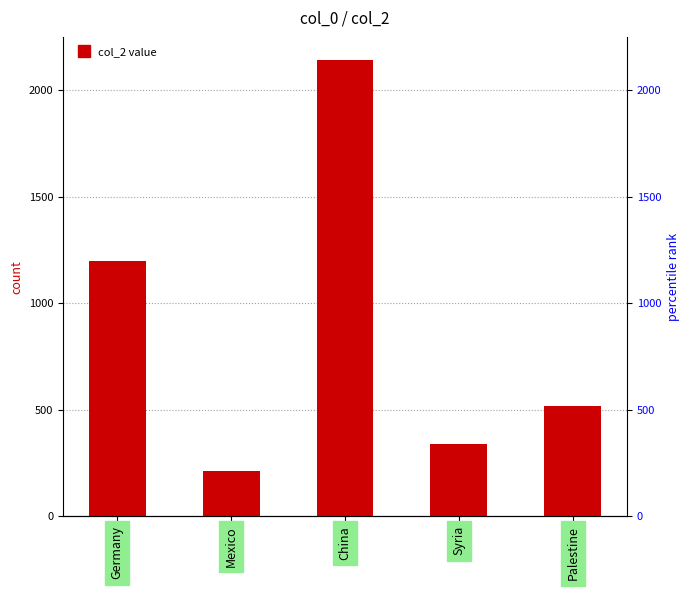

What is the minimum value shown in the chart?

215